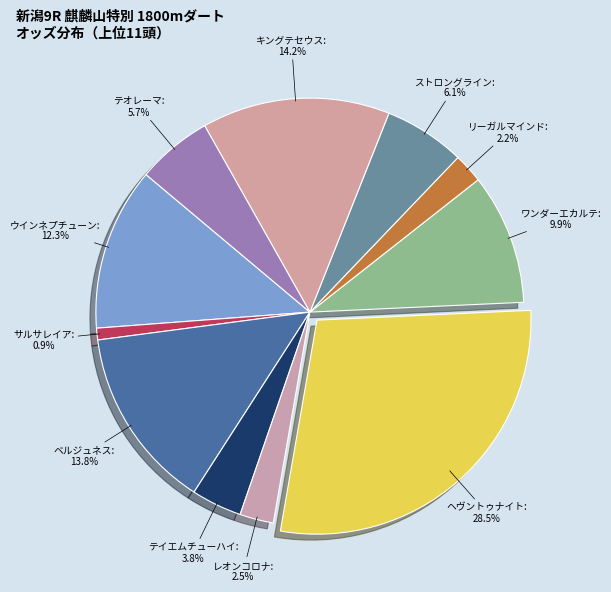

True or false: レオンコロナ accounts for 12% of the total.

False